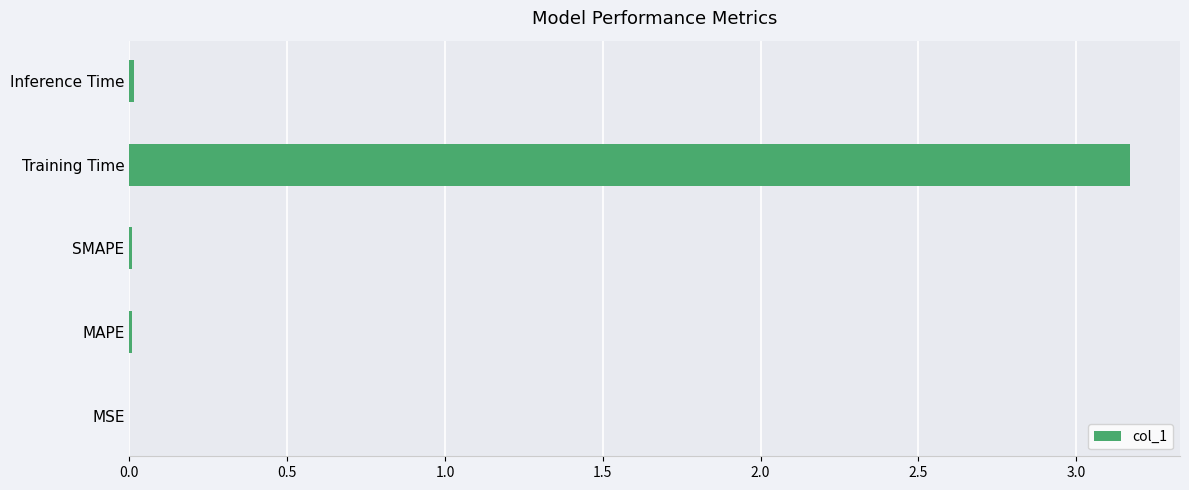

The value at SMAPE is 0.0. True or false?

True